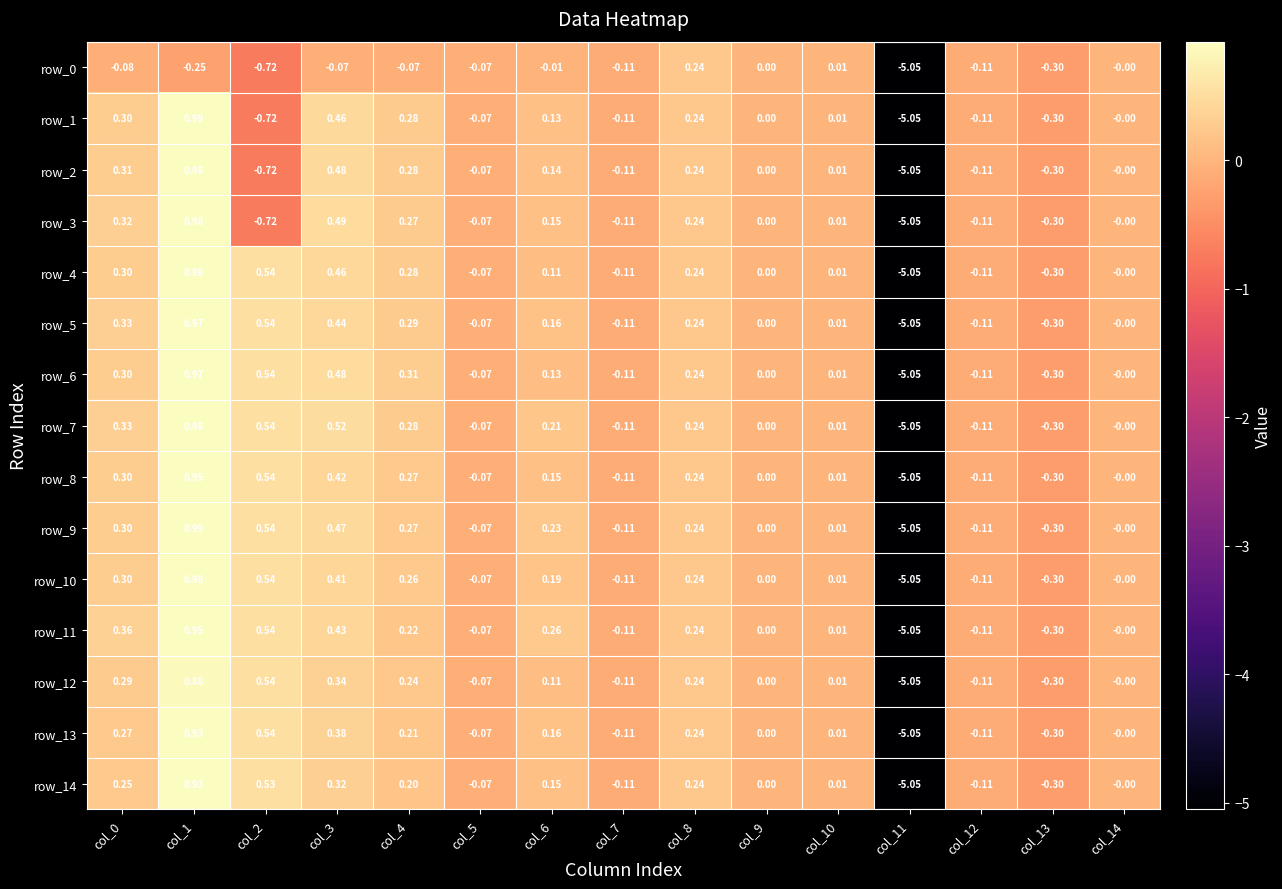

Is the value of row_12 at col_6 greater than the value of row_9 at col_12?

Yes